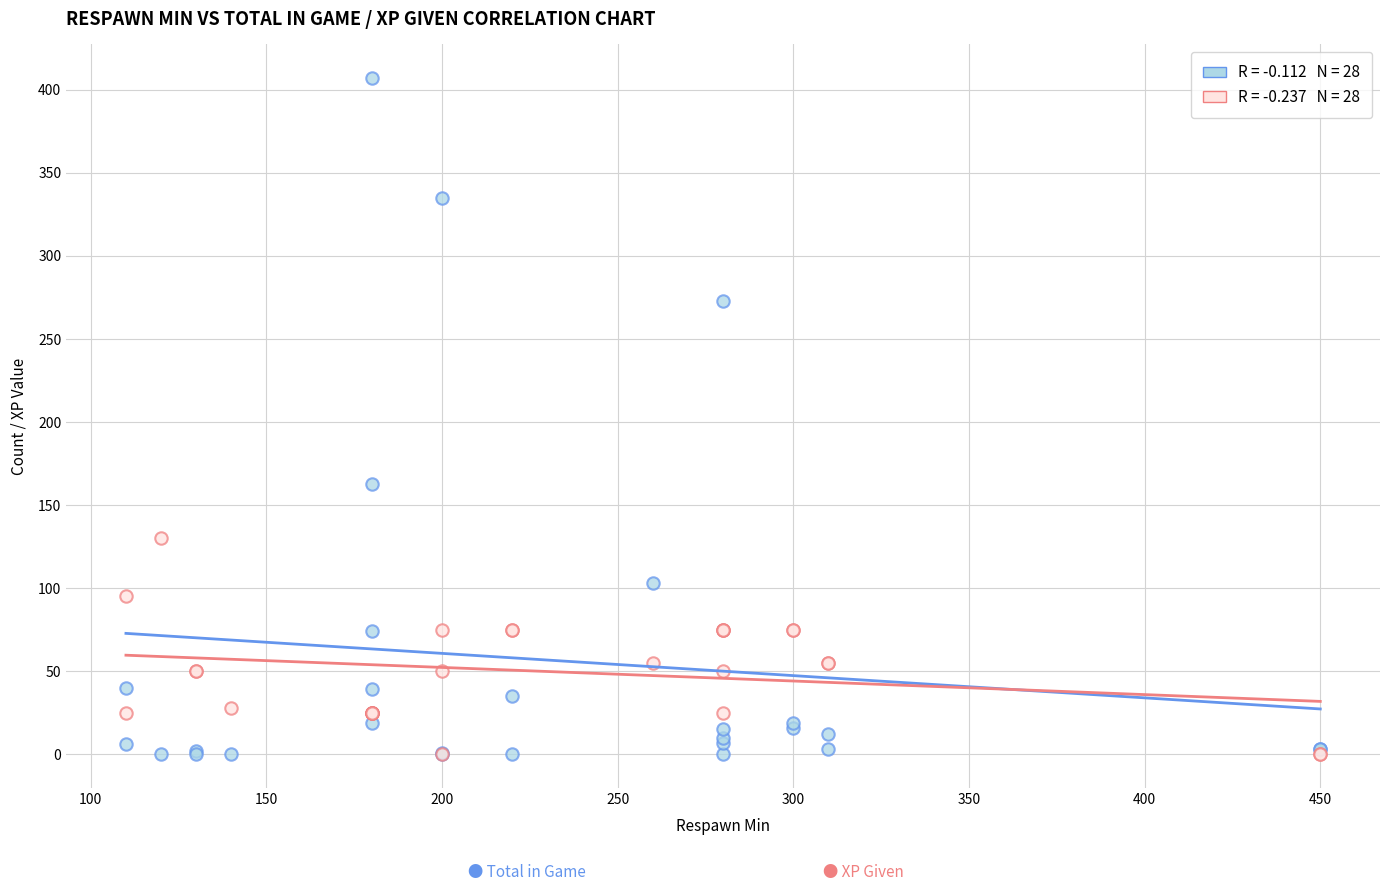

Across all series, what Y value is closest to 203?

163